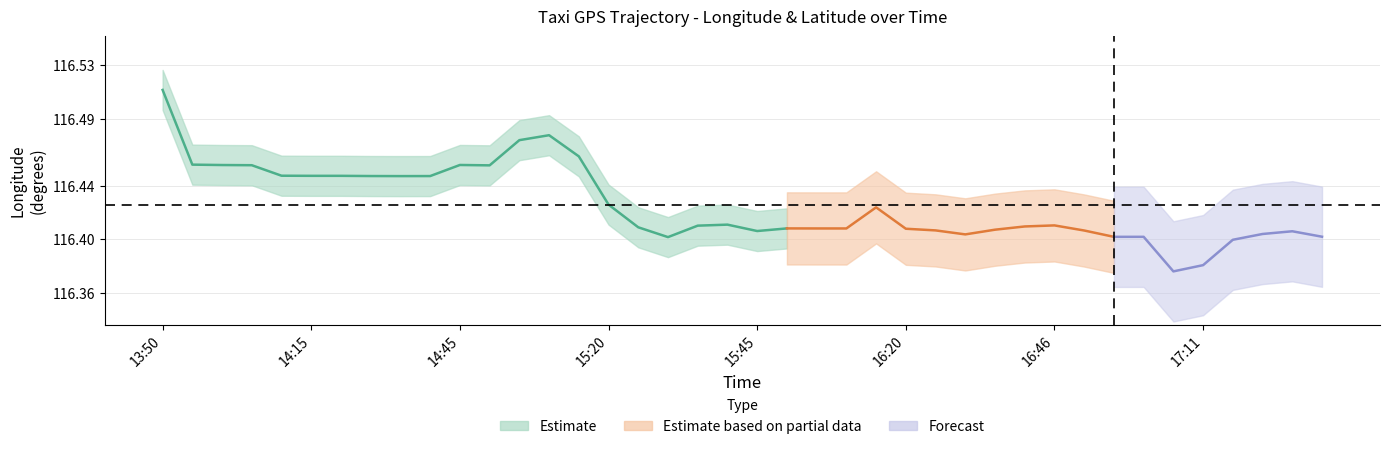

True or false: lon_center and lat_center intersect in this chart.

False